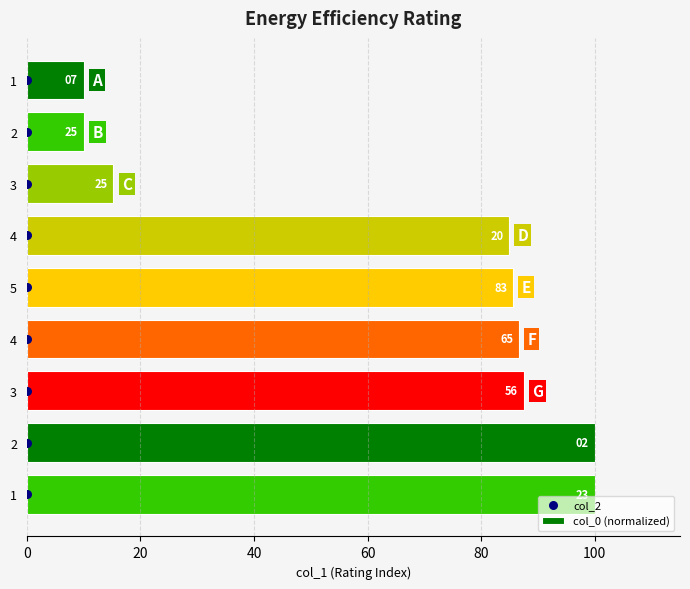

Which series contains the lowest Y value?

col_2